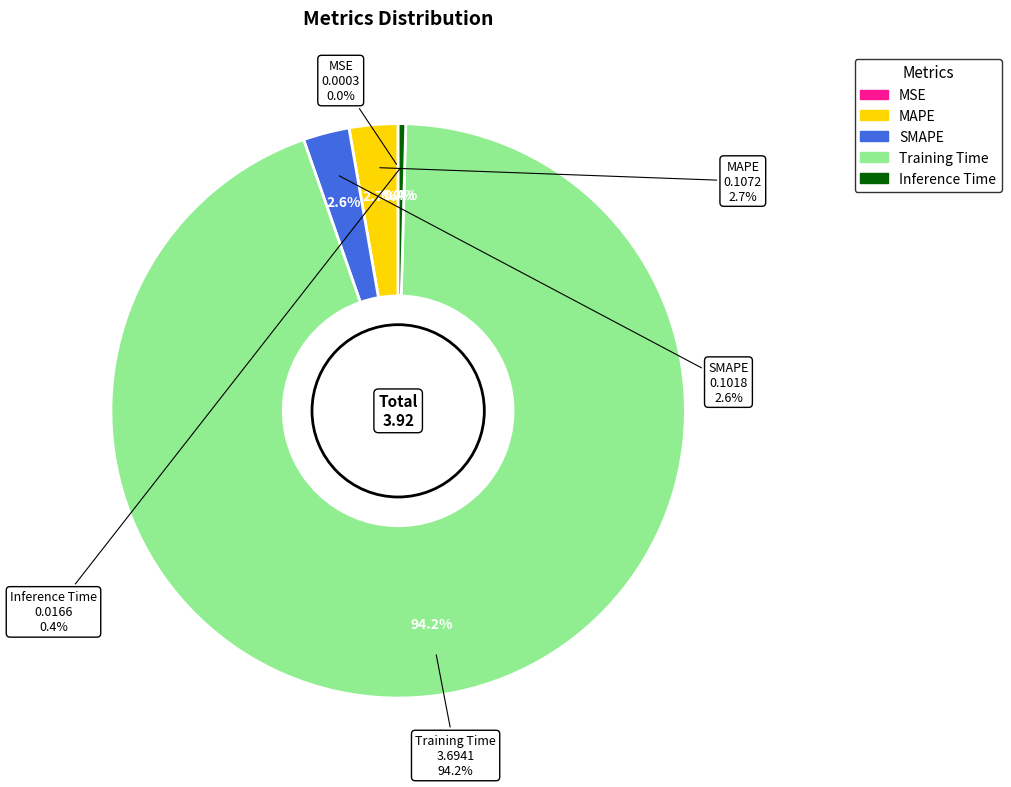

What is the largest slice in the pie chart?

Training Time